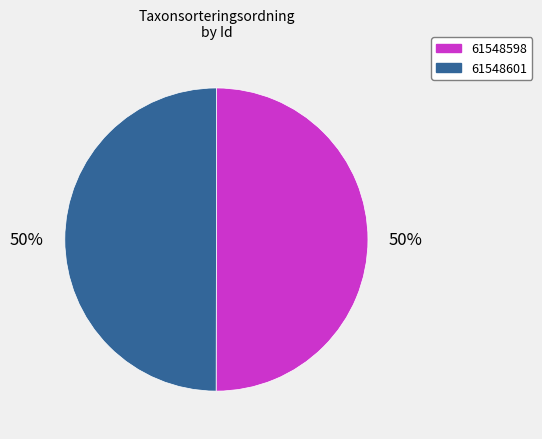

Approximately how many times larger is the value at 61548598 compared to 61548601?

1.0